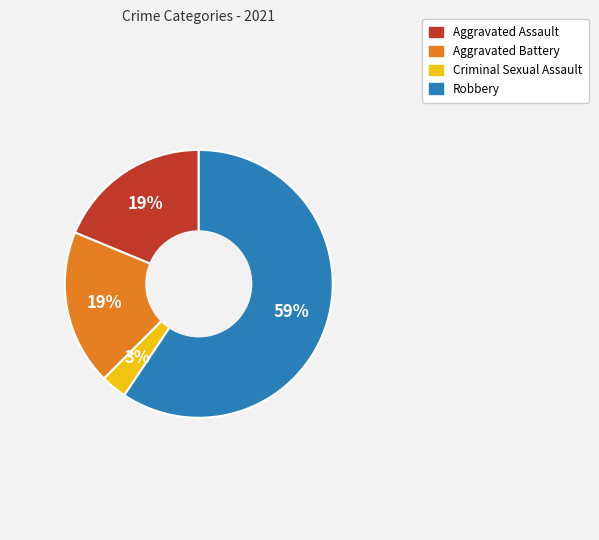

What is the smallest slice in the pie chart?

Criminal Sexual Assault